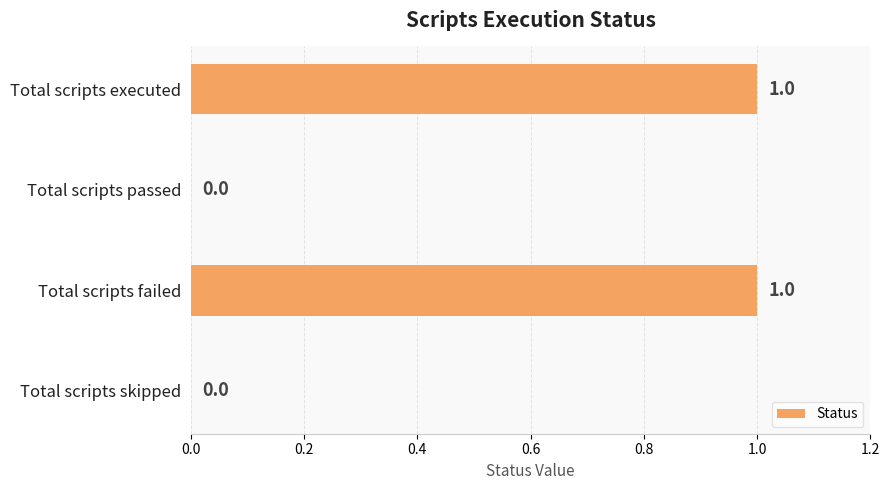

True or false: the data shows 0 at Total scripts passed.

True